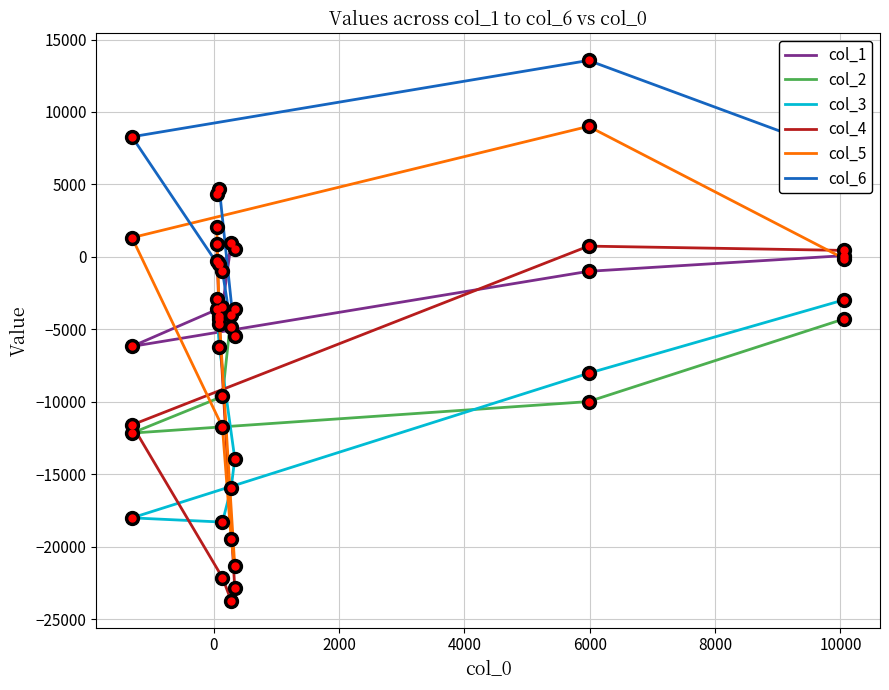

Reading right to left, list all the values displayed in this chart.

col_1: 91	-992	-6173	-3460	931	525	-507	-261
col_2: -4270	-9980	-12154	-9627	-4011	-3589	-4085	-2876
col_3: -2954	-8025	-18002	-18293	-15953	-13919	-6221	-3617
col_4: 450	746	-11589	-22124	-23711	-22871	-4601	917
col_5: -125	9009	1330	-11737	-19480	-21346	-4312	2066
col_6: 7041	13556	8290	-996	-4810	-5436	4696	4317